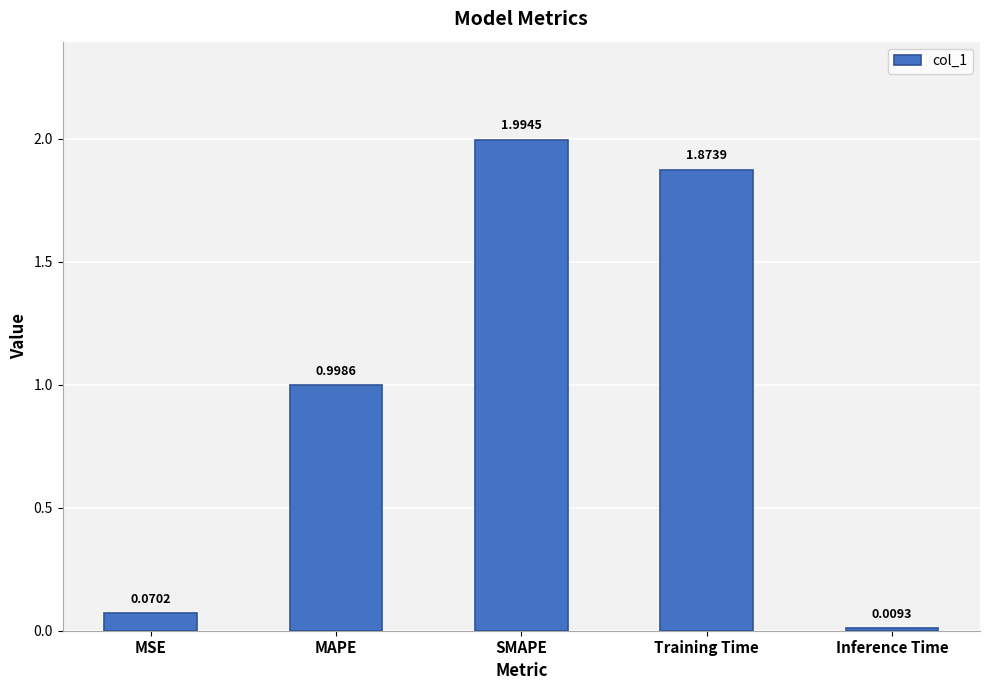

How many bars are there in total?

5